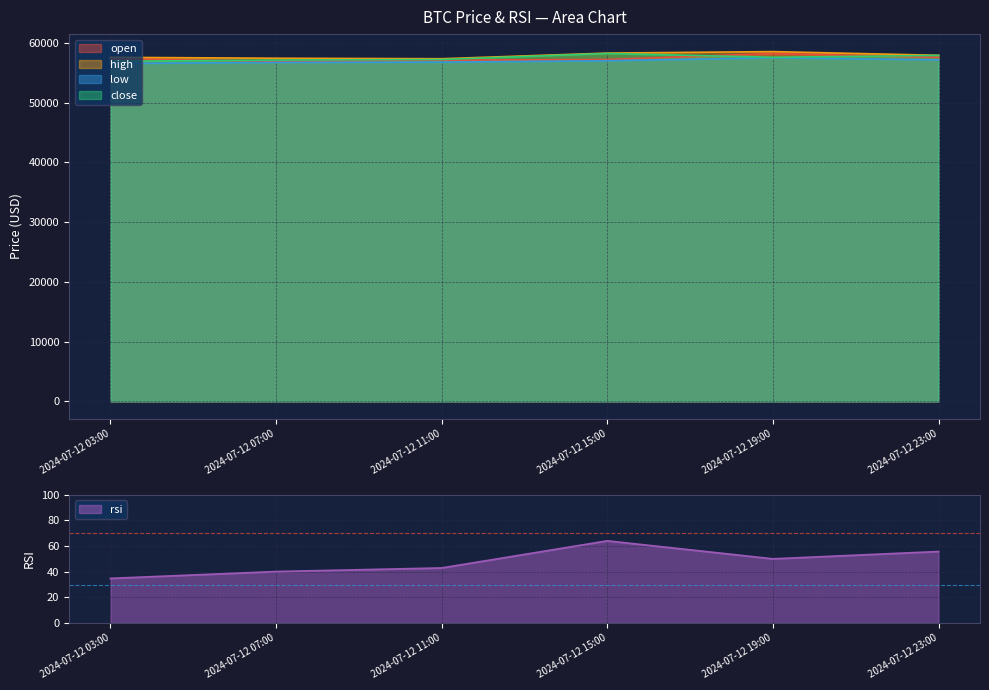

Count the number of categories in the chart.

6